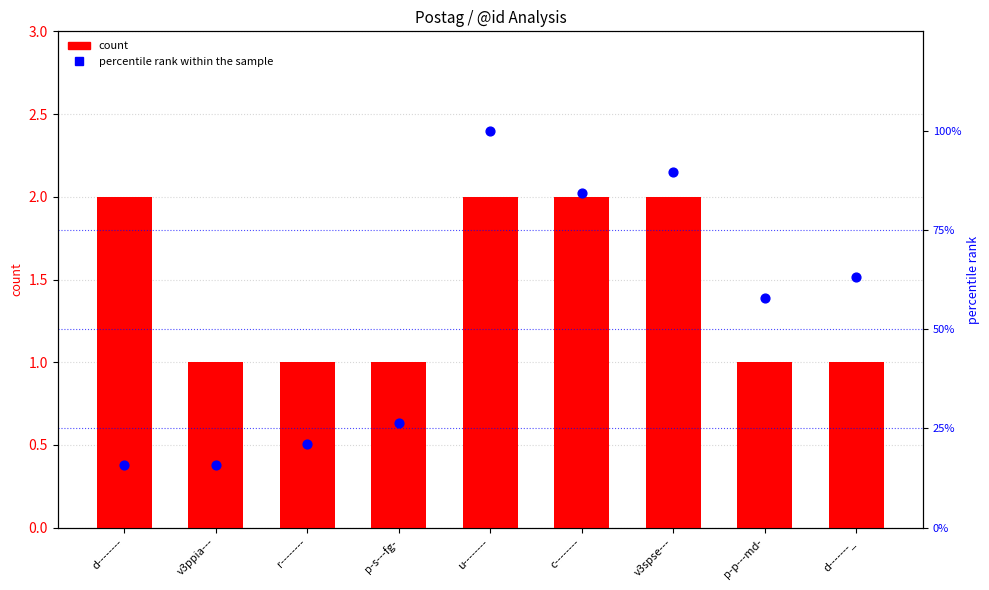

Is the value of count at u-------- greater than the value of percentile rank within the sample at p-s---fg-?

No